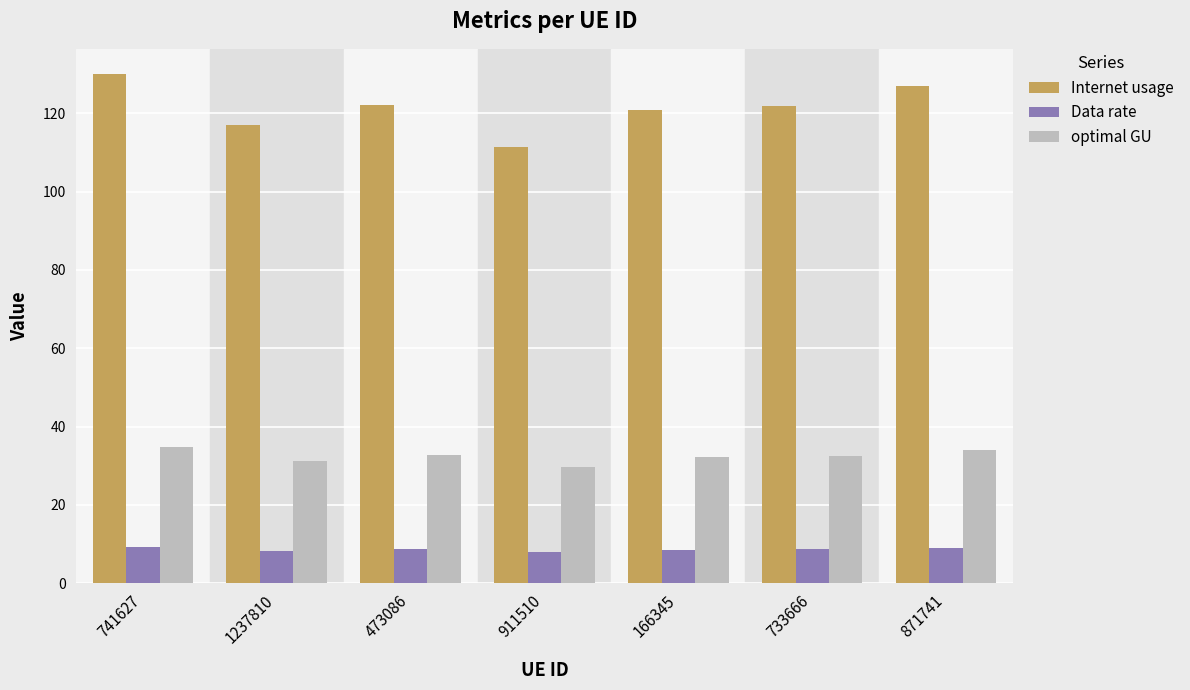

Rank the series by their maximum value, from highest to lowest.

Internet usage, optimal GU, Data rate